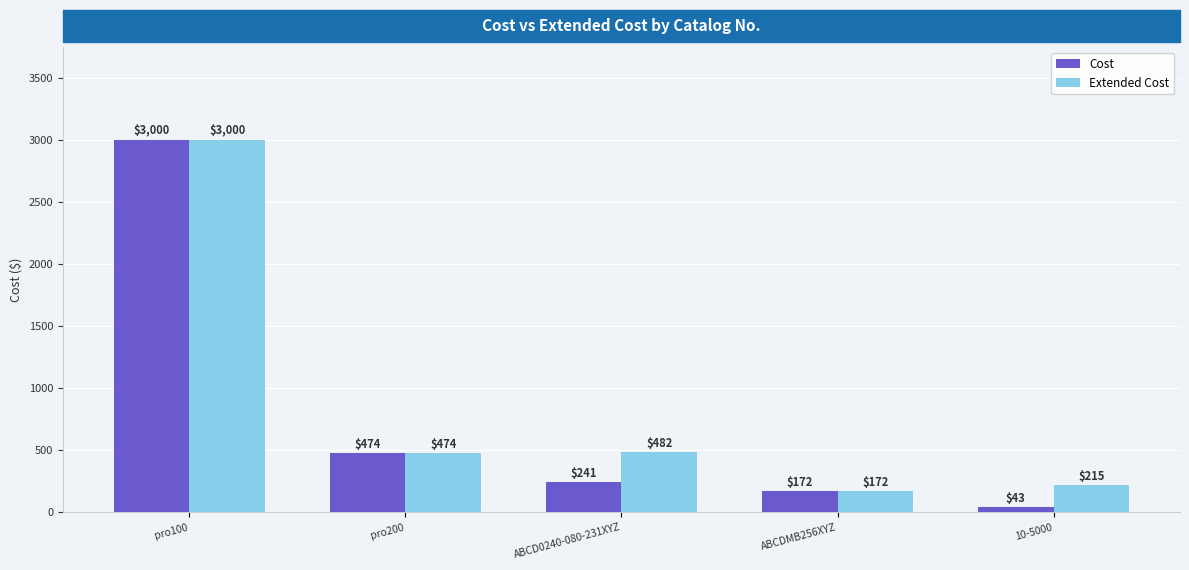

What is the label of the 2nd bar from the right?

ABCDMB256XYZ